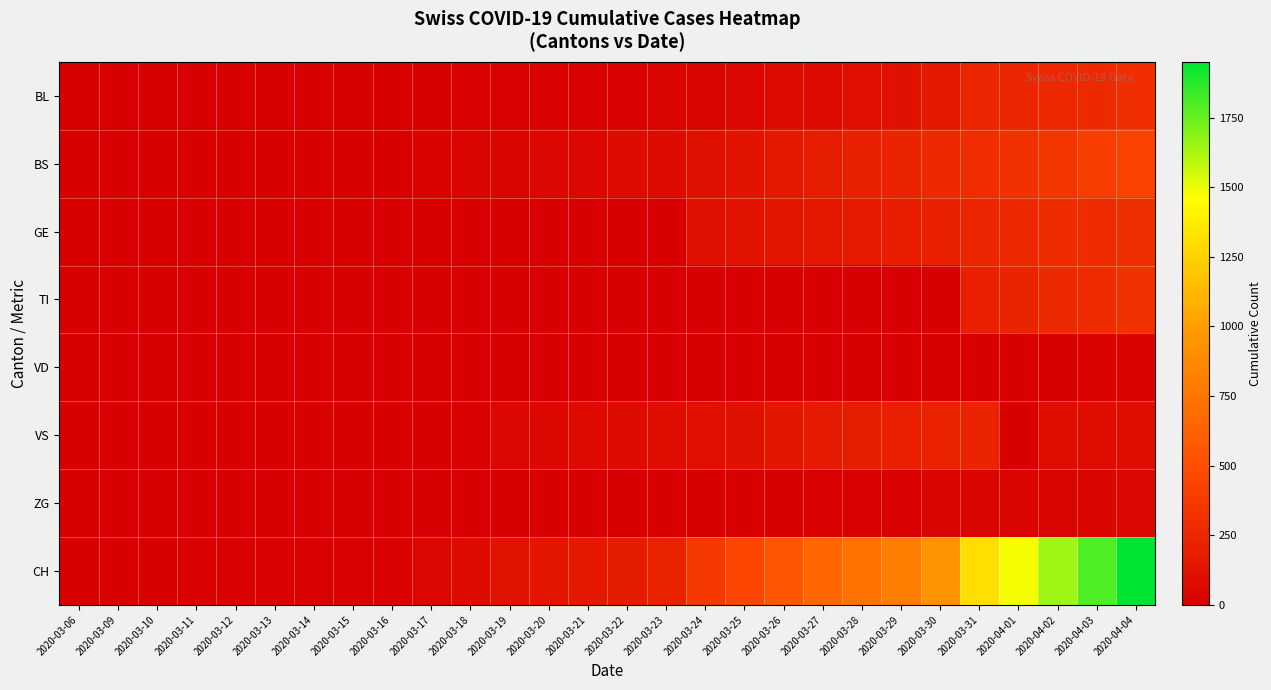

At how many categories does at least one series exceed 1794?

2